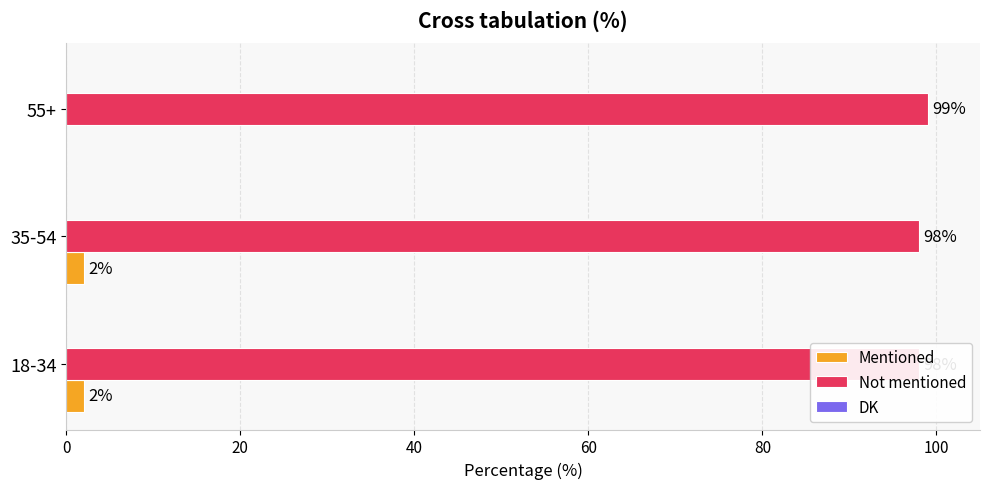

Is the value of Mentioned at 20 greater than the value of Not mentioned at 0?

No